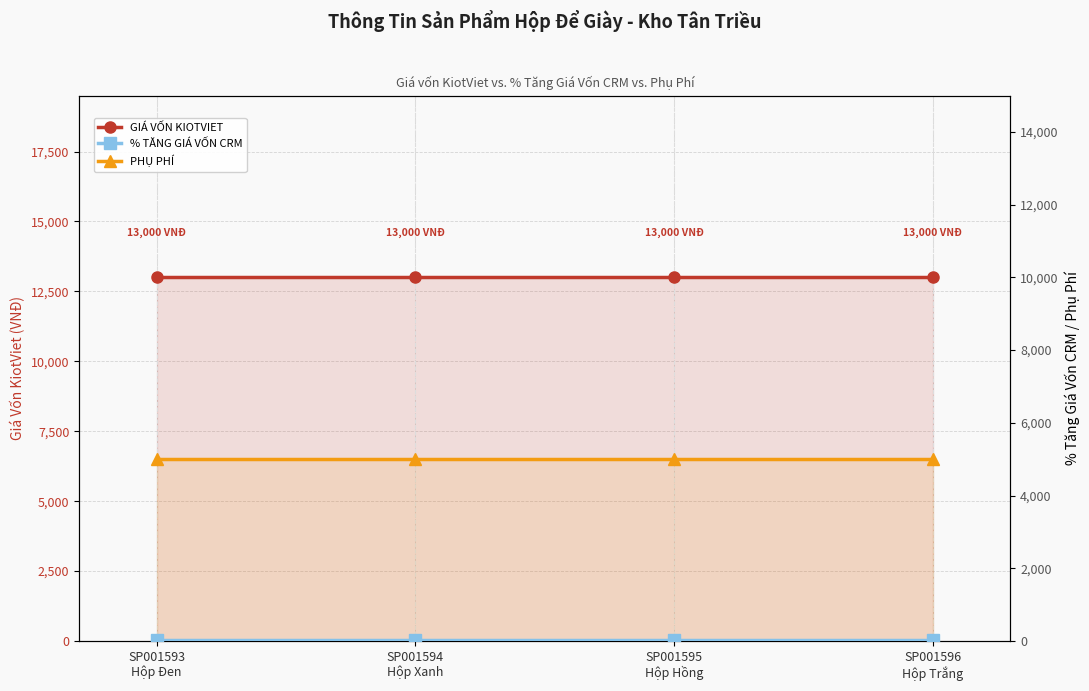

How many lines are shown in the chart?

3